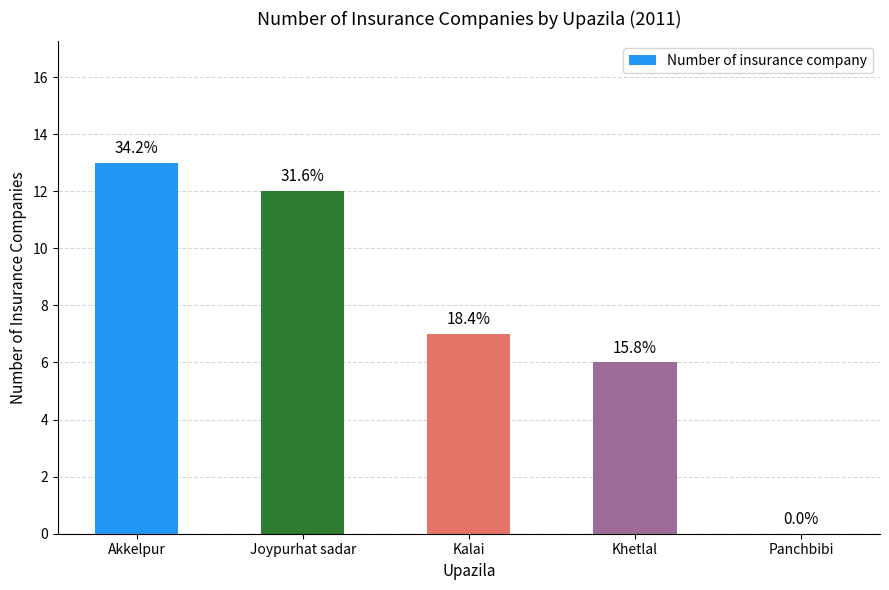

At which label does the data first exceed 7?

Akkelpur